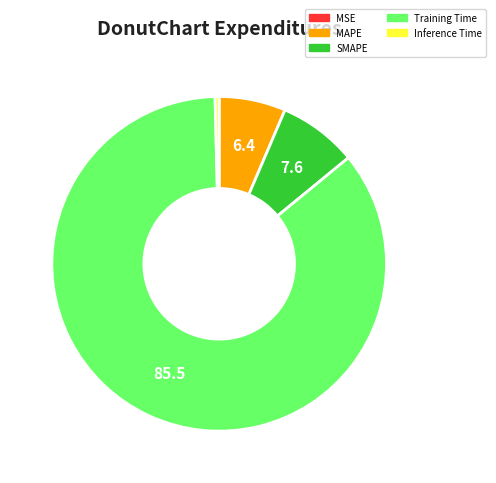

What is the largest slice in the pie chart?

Training Time